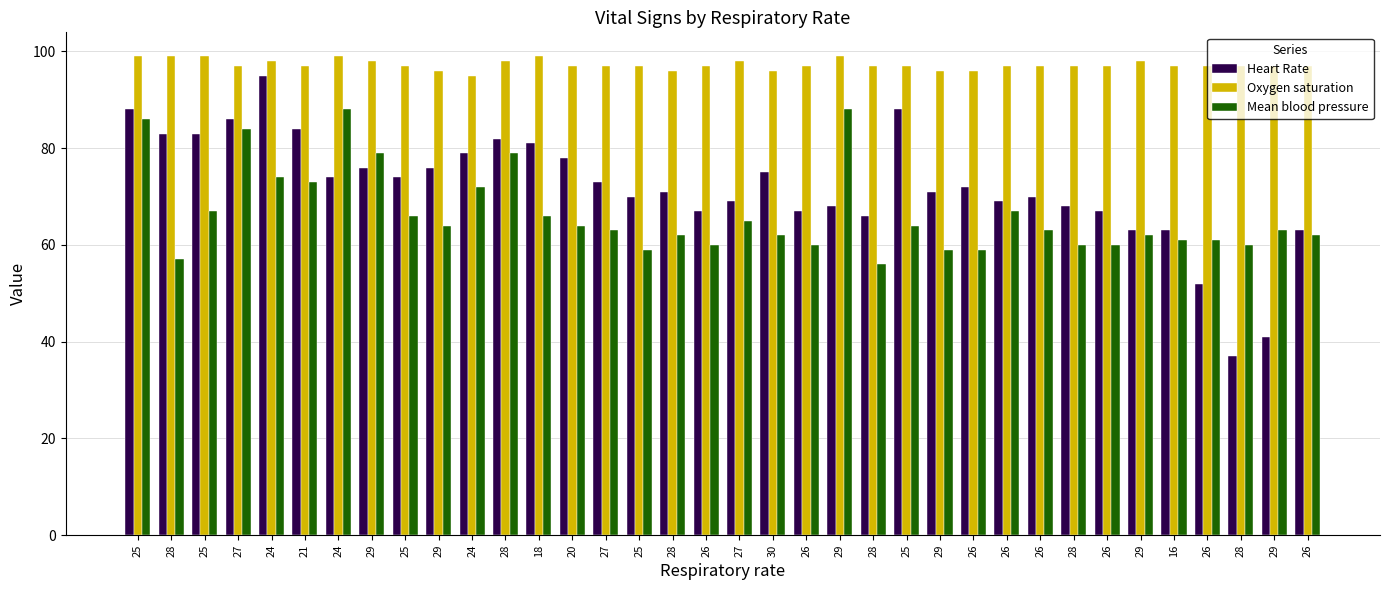

Count the Oxygen saturation values in the range 97 to 98.

24